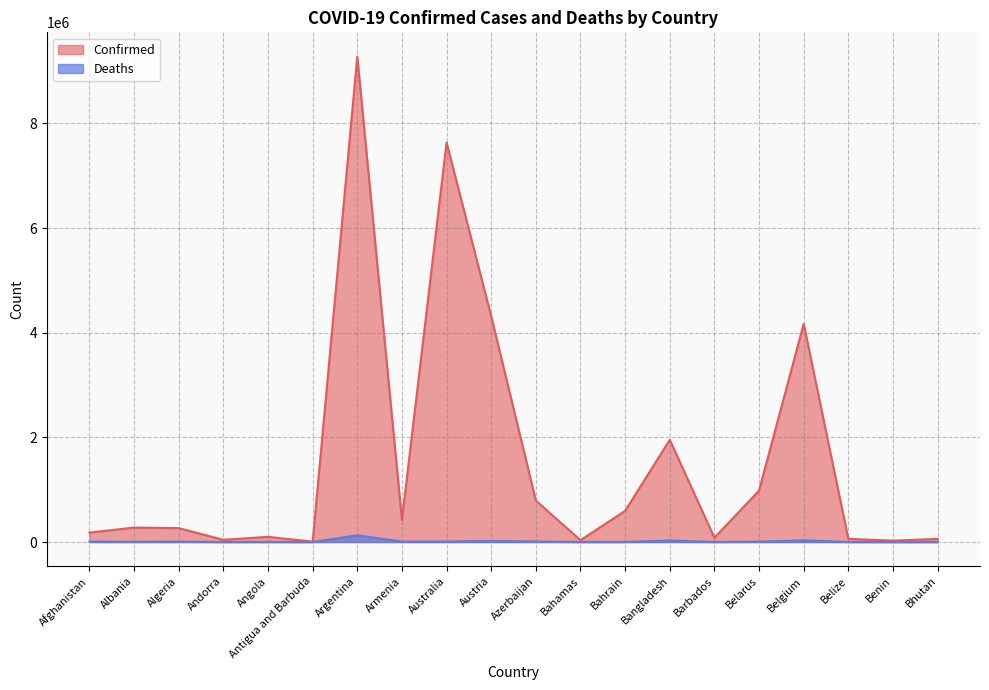

What are all the series names shown in the legend?

Confirmed, Deaths